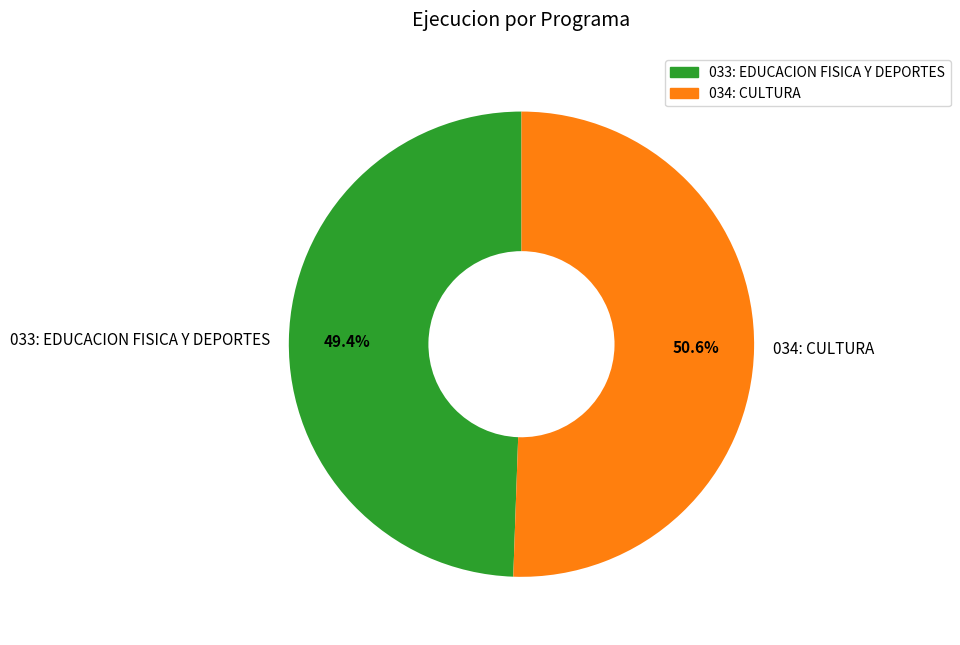

Which slice is the smallest?

033: EDUCACION FISICA Y DEPORTES